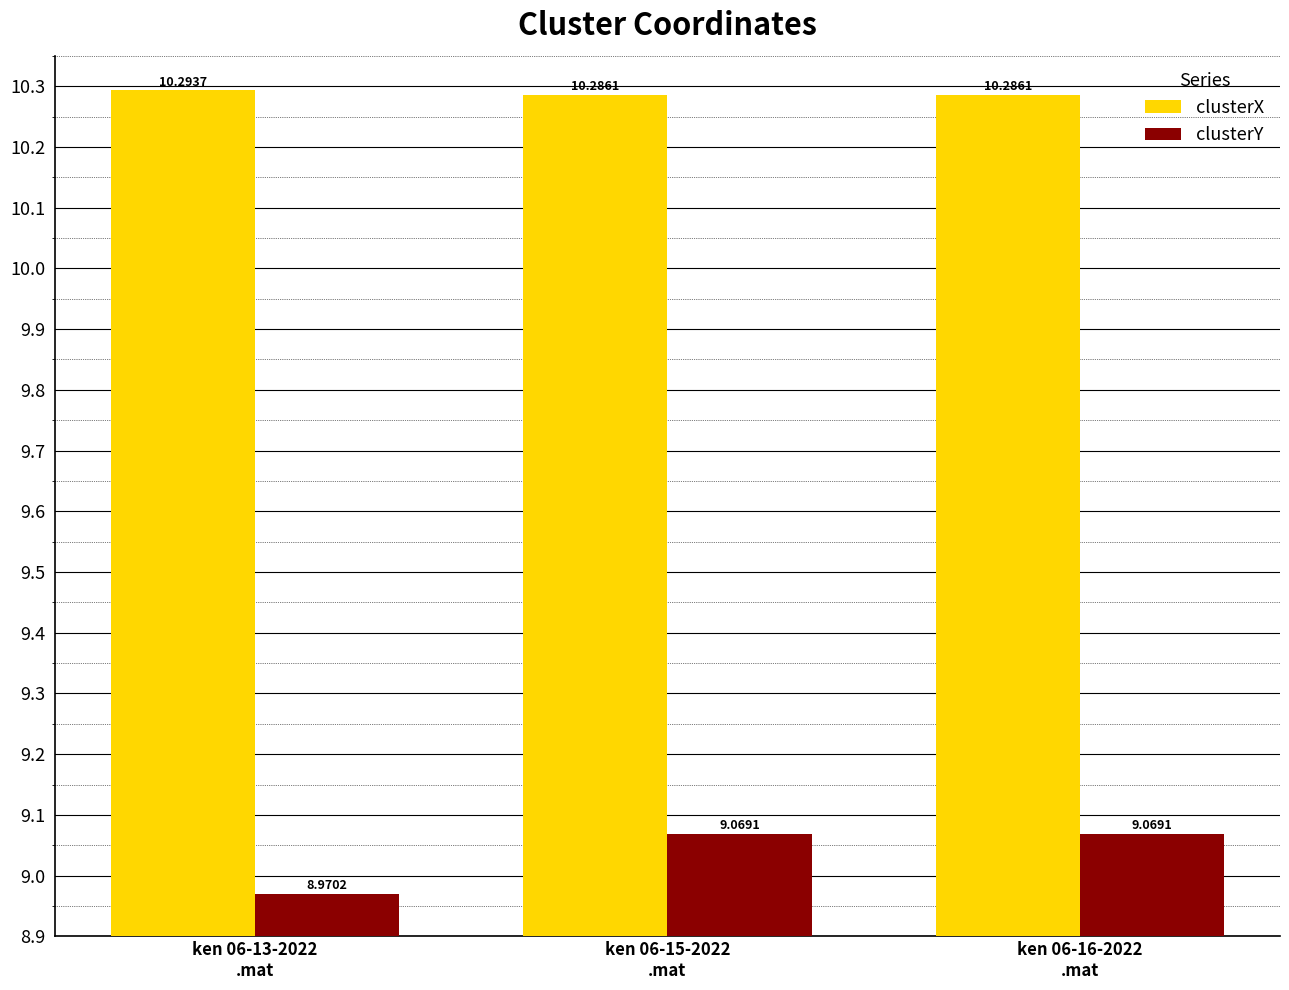

Which series has the largest total across all categories?

clusterX